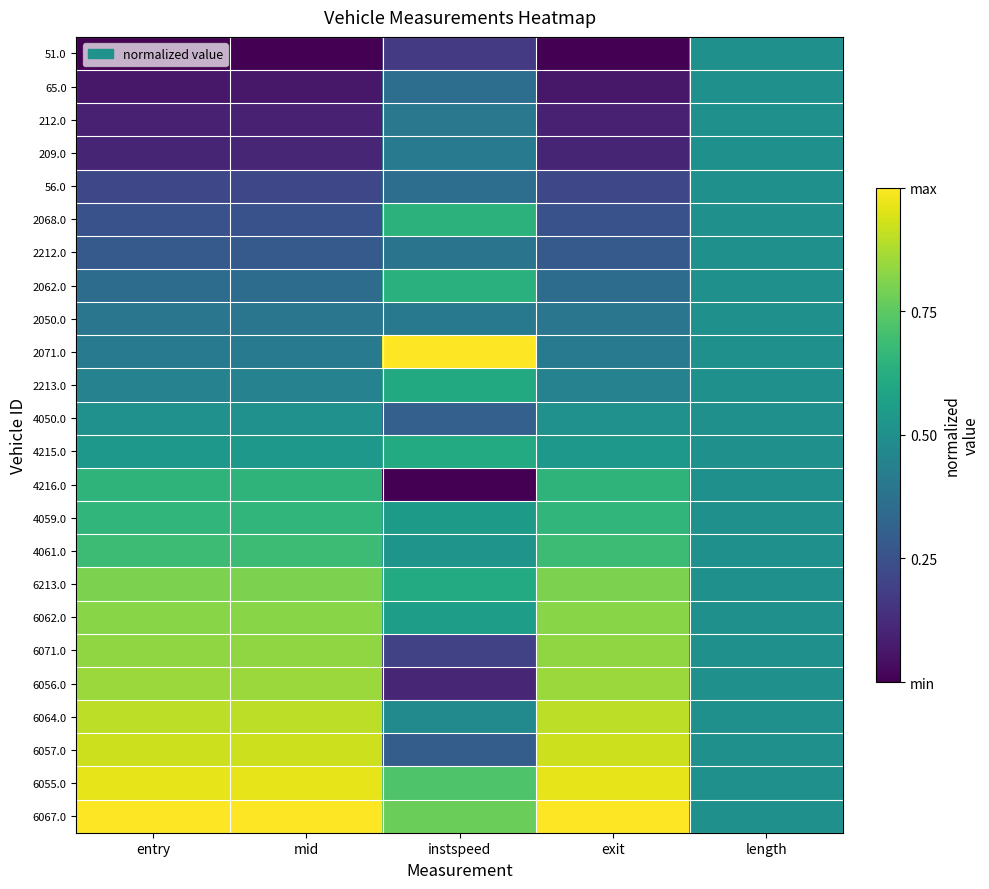

At how many categories does at least one series exceed 0?

5